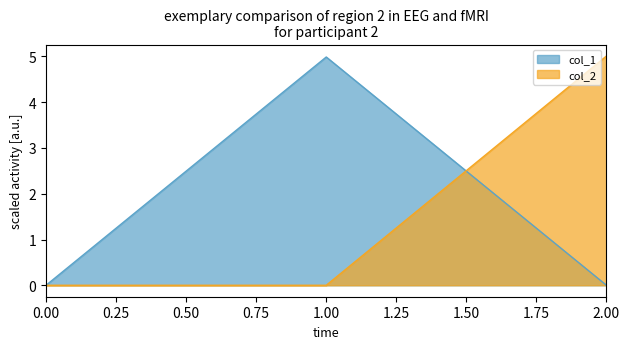

What is the greatest value displayed?

5.0